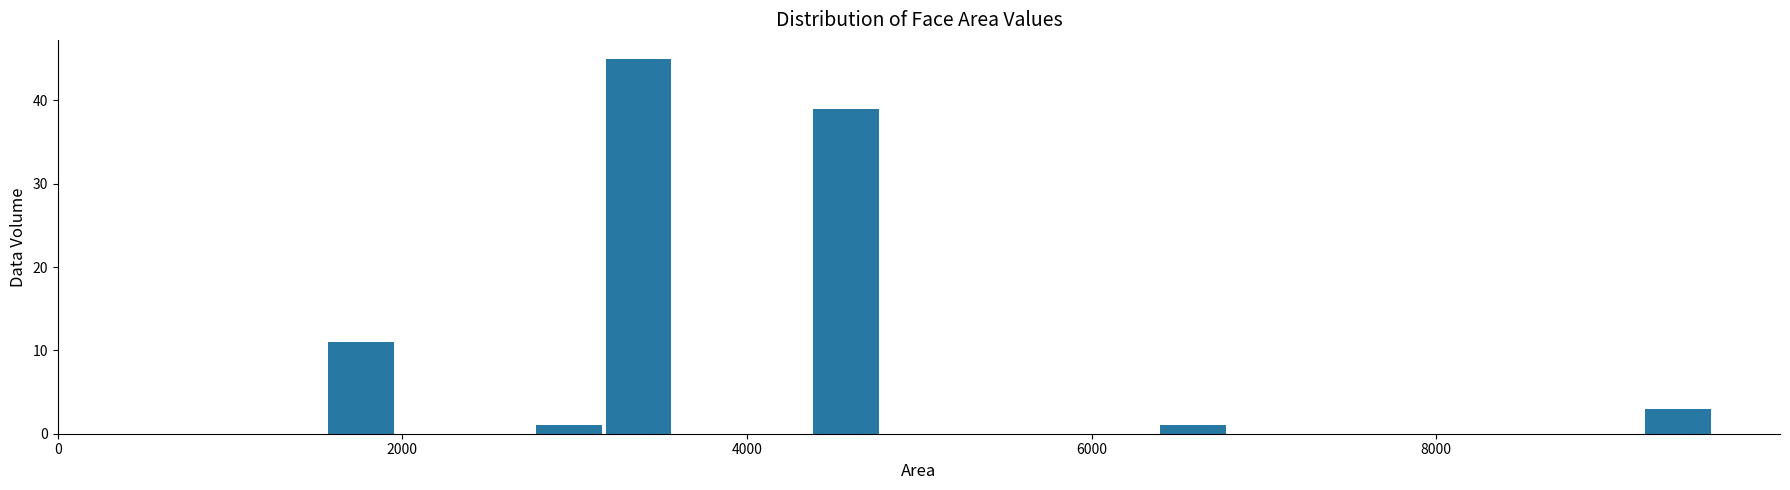

Read against the x-axis, roughly where is the centre of the tallest bar?

3400